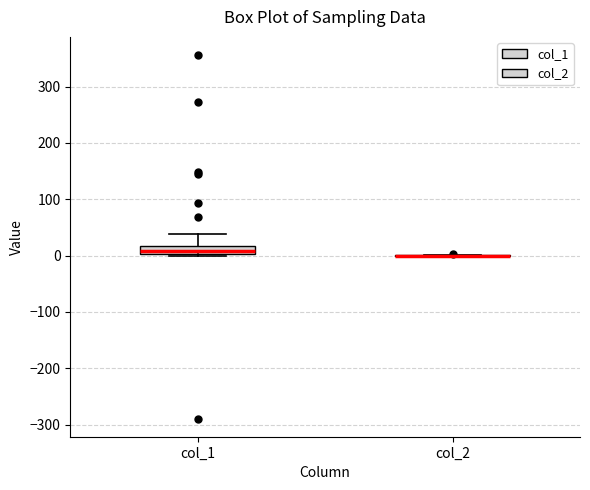

Which box is the tallest, from its lower edge to its upper edge?

col_1